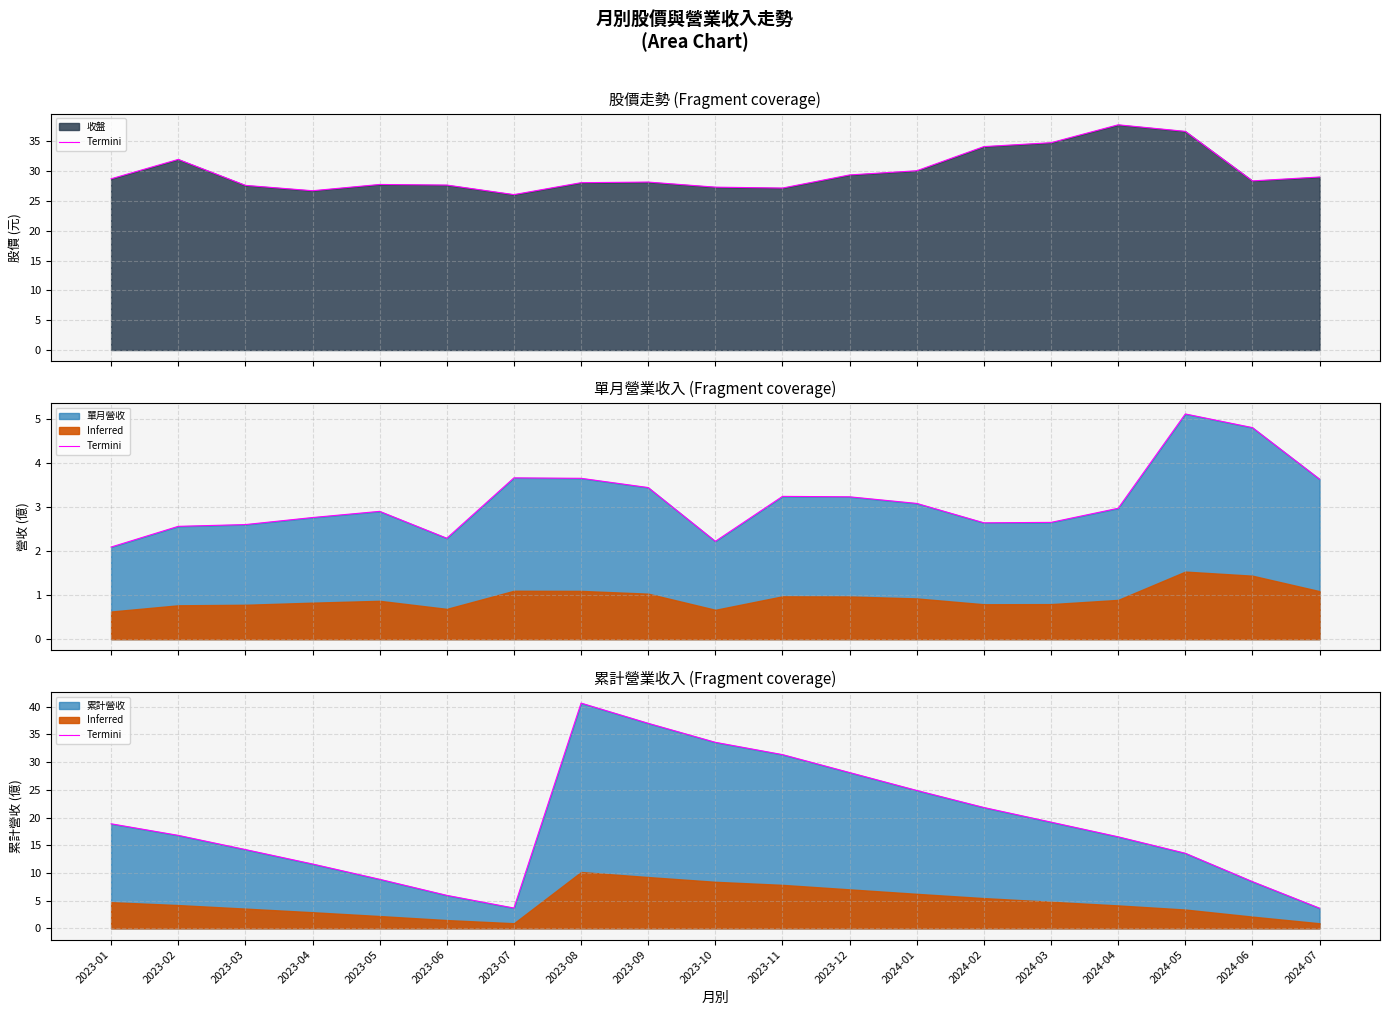

What is the change in value from 2024-02 to 2024-05?

-8.3